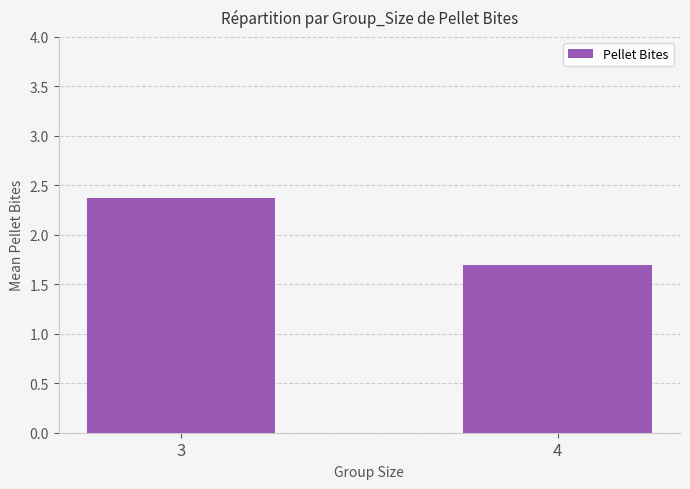

How many values exceed 2?

1